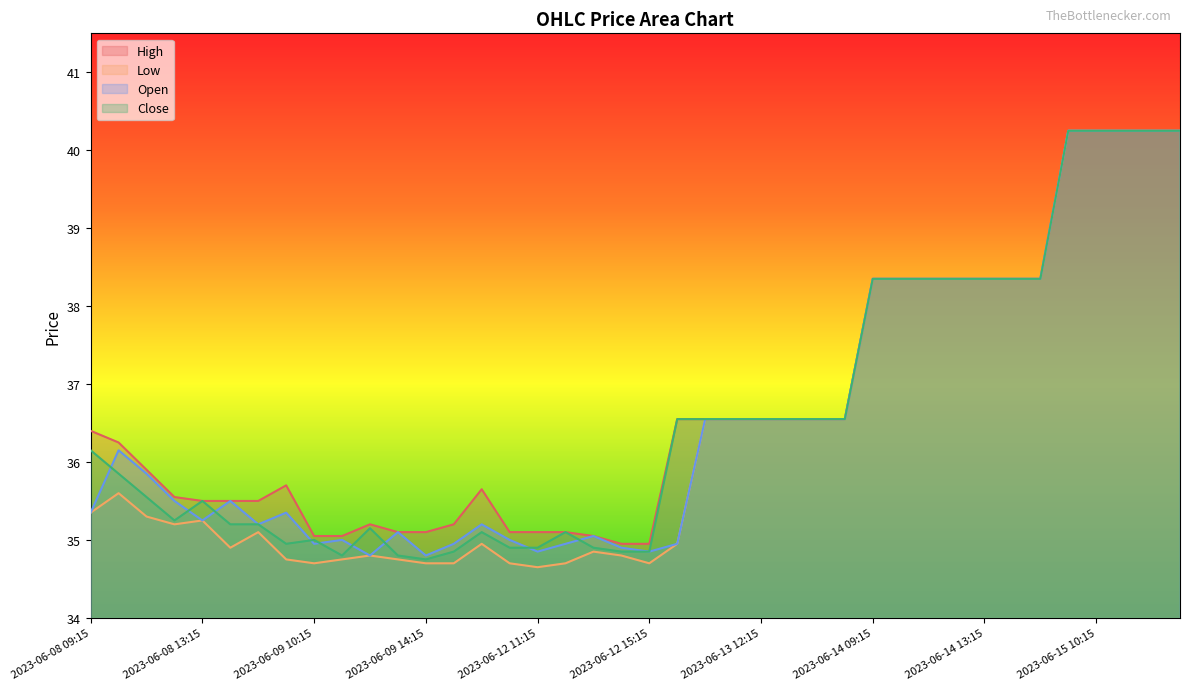

Reading right to left, transcribe all the data shown in this chart.

High: 40.2	40.2	40.2	40.2	40.2	38.4	38.4	38.4	38.4	38.4	38.4	38.4	36.5	36.5	36.5	36.5	36.5	36.5	36.5	35.0	35.0	35.0	35.1	35.1	35.1	35.6	35.2	35.1	35.1	35.2	35.0	35.0	35.7	35.5	35.5	35.5	35.5	35.9	36.2	36.4
Low: 40.2	40.2	40.2	40.2	40.2	38.4	38.4	38.4	38.4	38.4	38.4	38.4	36.5	36.5	36.5	36.5	36.5	36.5	35.0	34.7	34.8	34.9	34.7	34.6	34.7	35.0	34.7	34.7	34.8	34.8	34.8	34.7	34.8	35.1	34.9	35.2	35.2	35.3	35.6	35.4
Open: 40.2	40.2	40.2	40.2	40.2	38.4	38.4	38.4	38.4	38.4	38.4	38.4	36.5	36.5	36.5	36.5	36.5	36.5	35.0	34.9	34.9	35.0	35.0	34.9	35.0	35.2	35.0	34.8	35.1	34.8	35.0	35.0	35.4	35.2	35.5	35.2	35.5	35.9	36.1	35.4
Close: 40.2	40.2	40.2	40.2	40.2	38.4	38.4	38.4	38.4	38.4	38.4	38.4	36.5	36.5	36.5	36.5	36.5	36.5	36.5	34.9	34.9	34.9	35.1	34.9	34.9	35.1	34.9	34.8	34.8	35.1	34.8	35.0	35.0	35.2	35.2	35.5	35.2	35.5	35.9	36.1